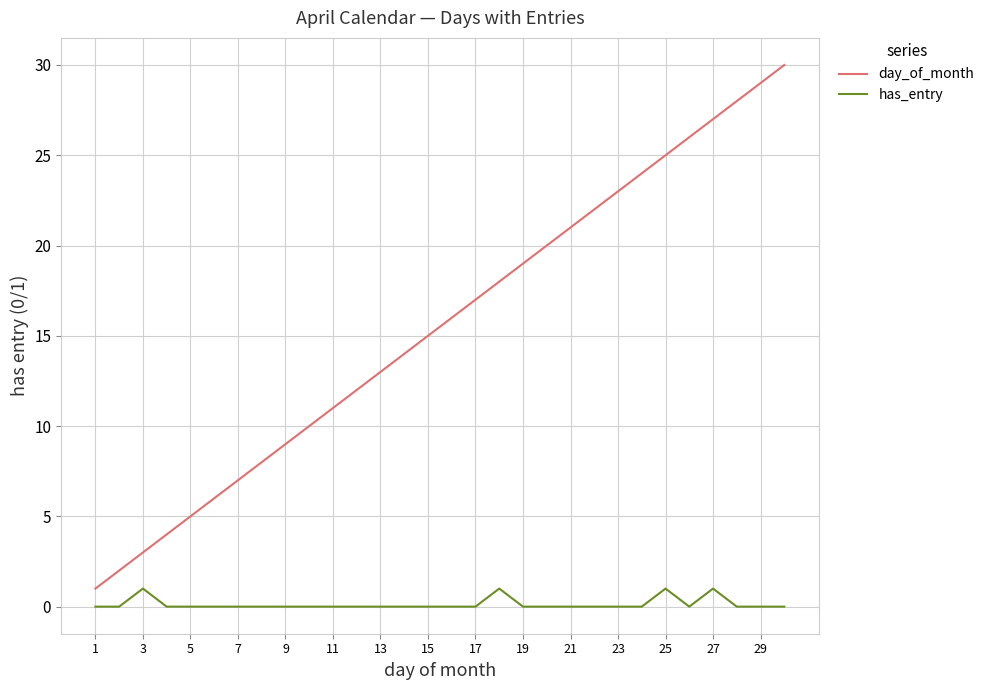

Reading left to right, what are all the values shown in this chart?

day_of_month: 1	2	3	4	5	6	7	8	9	10	11	12	13	14	15	16	17	18	19	20	21	22	23	24	25	26	27	28	29	30
has_entry: 0	0	1	0	0	0	0	0	0	0	0	0	0	0	0	0	0	1	0	0	0	0	0	0	1	0	1	0	0	0